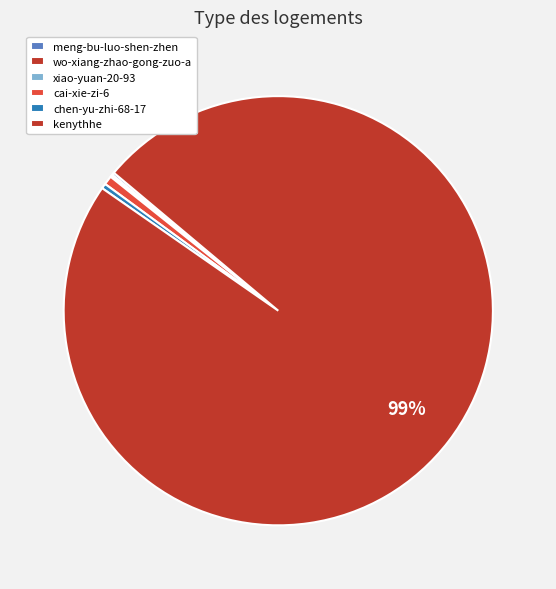

Which slice is the largest?

kenythhe